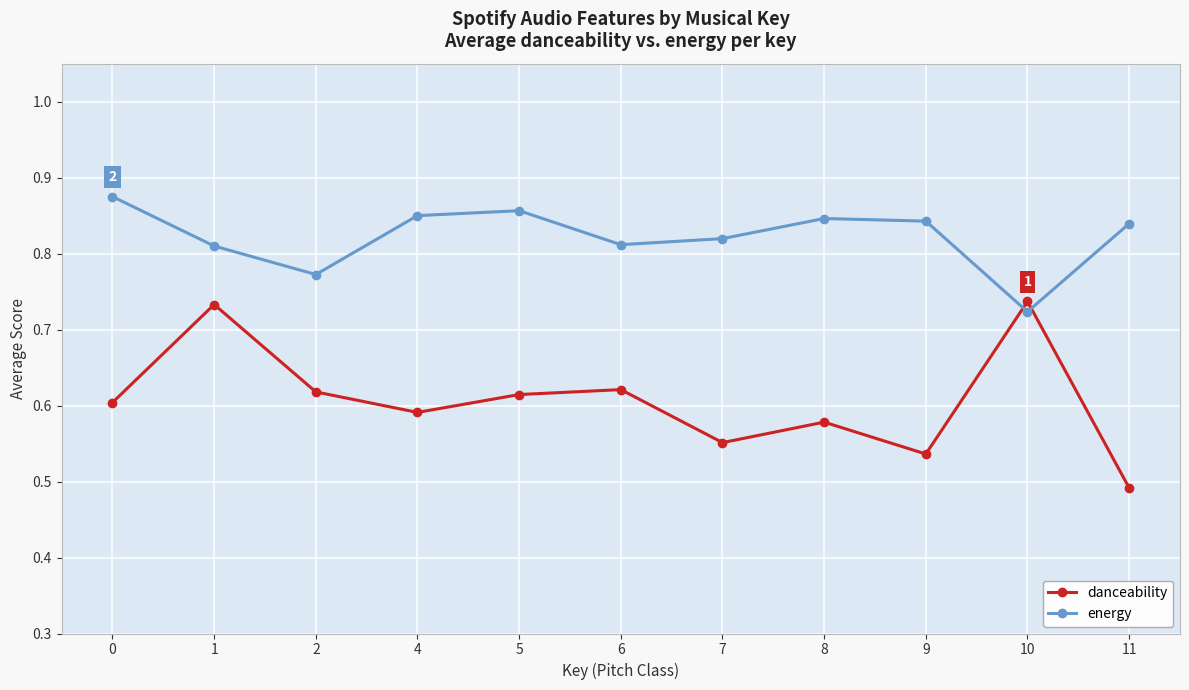

Where do danceability and energy first cross each other?

9 and 10